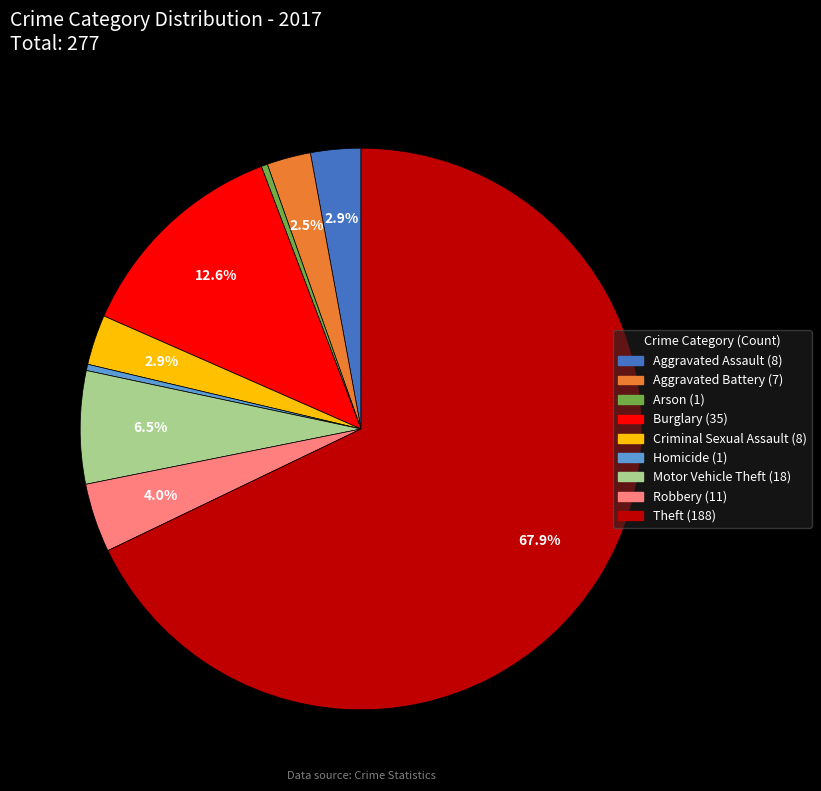

What is the total percentage of Motor Vehicle Theft and Aggravated Battery?

9.0%